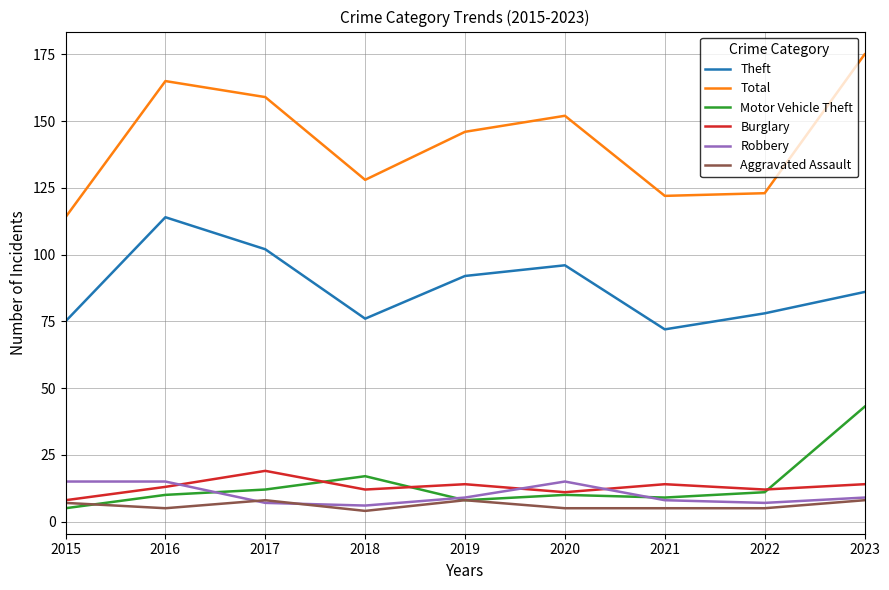

At how many categories does at least one series exceed 171?

1